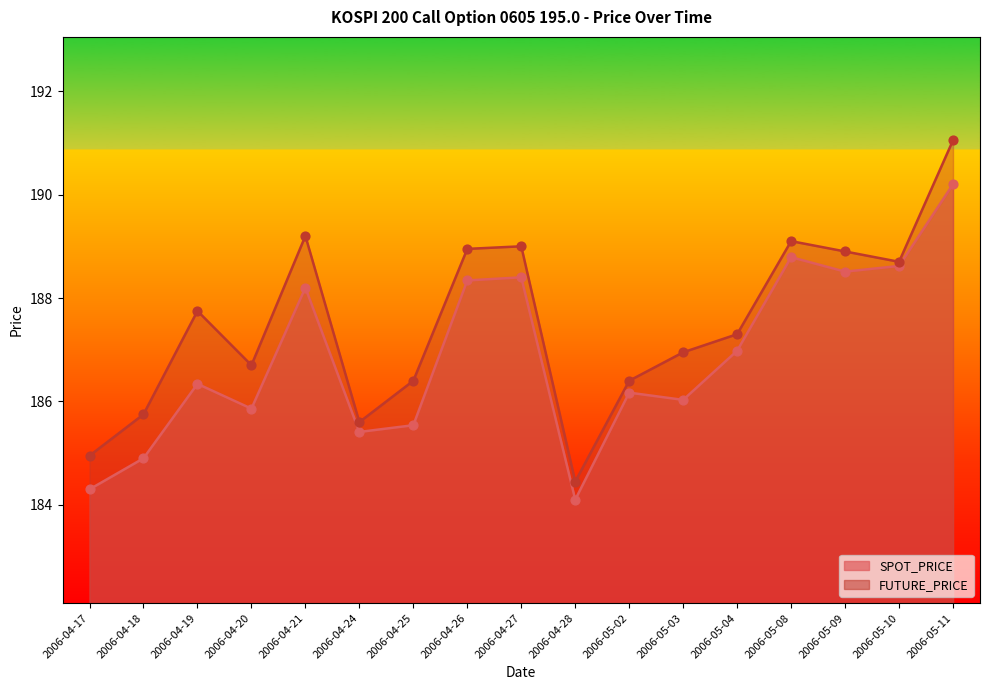

Which series contains the highest Y value?

FUTURE_PRICE